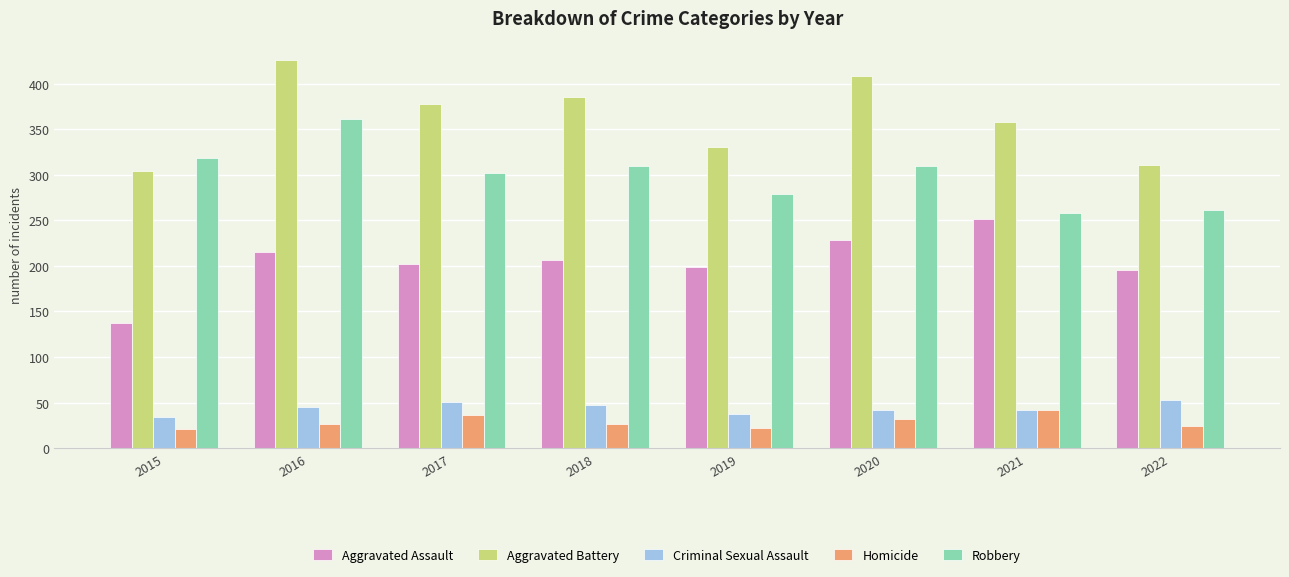

What is the lowest value of the Homicide series?

21